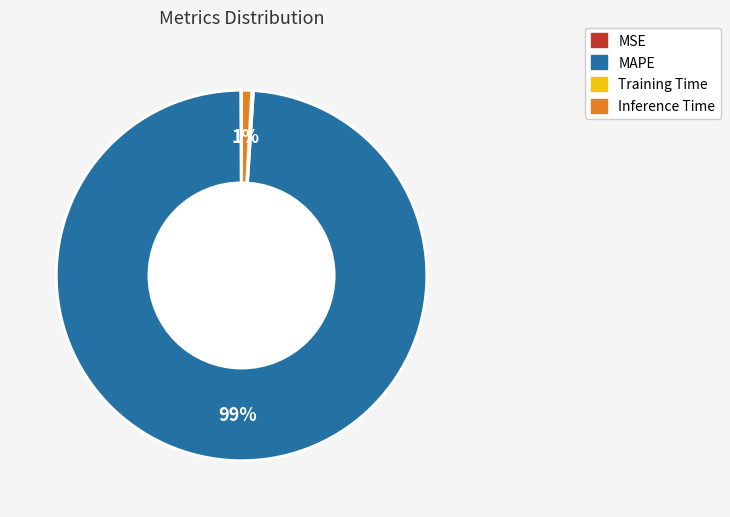

To the nearest percent, what is the combined percentage of Inference Time and MAPE?

100%